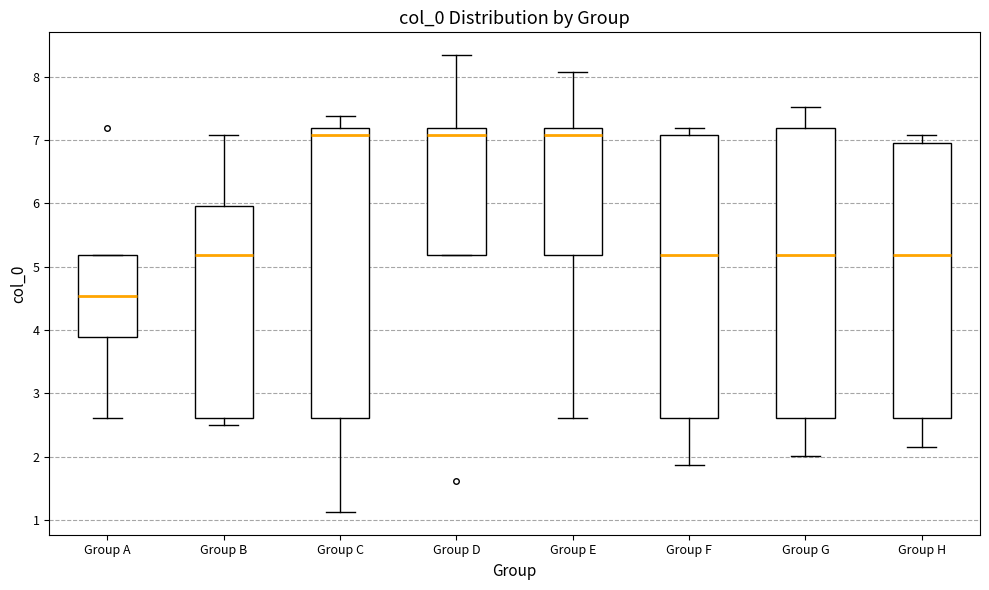

Where does the upper whisker of the box for Group E end on the y-axis? The values are not printed on the chart, so give them approximately, as read against the axis.

8.1